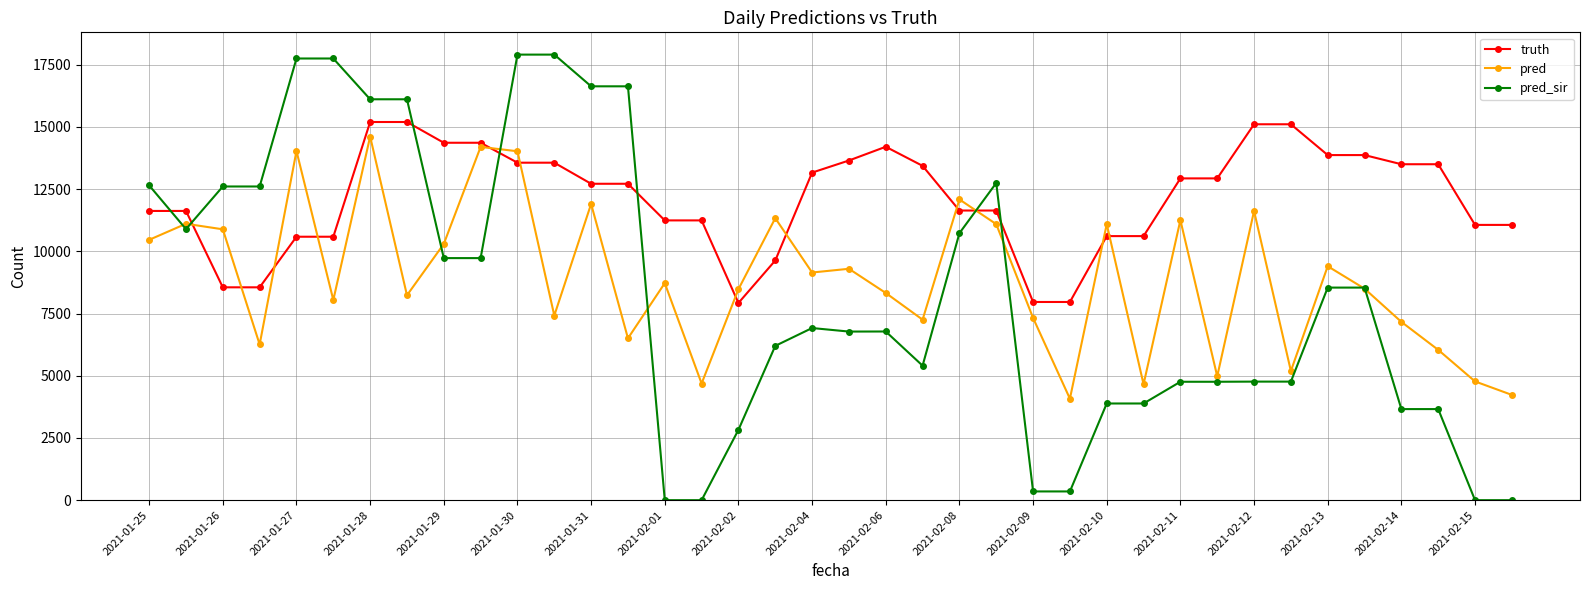

What is the maximum value shown in the chart?

17904.0